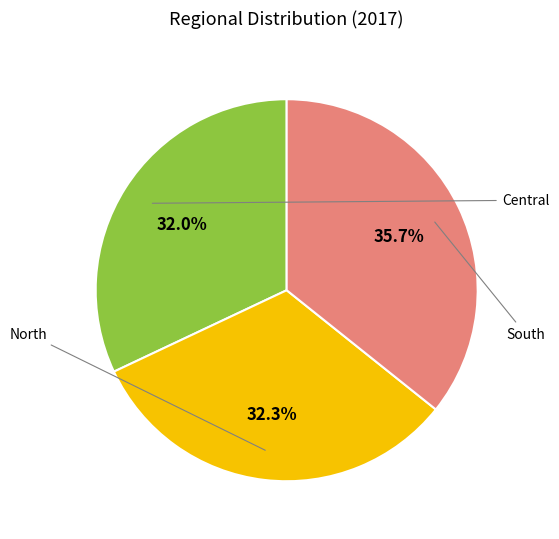

To the nearest percent, what is the difference between the largest and smallest slice percentages?

4%